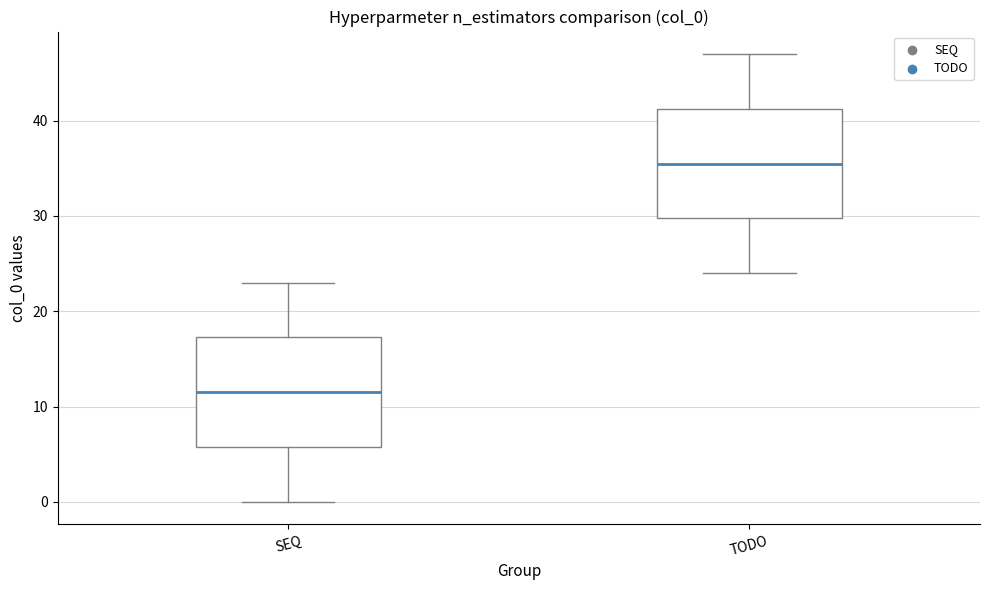

Reading left to right, transcribe this box plot: for each box, give where its median line is, the range the box spans, and where its two whiskers end, as read against the y-axis. The values are not printed on the chart, so give them approximately, as read against the axis.

SEQ: median 12, box 6 to 17, whiskers 0 to 23
TODO: median 36, box 30 to 41, whiskers 24 to 47